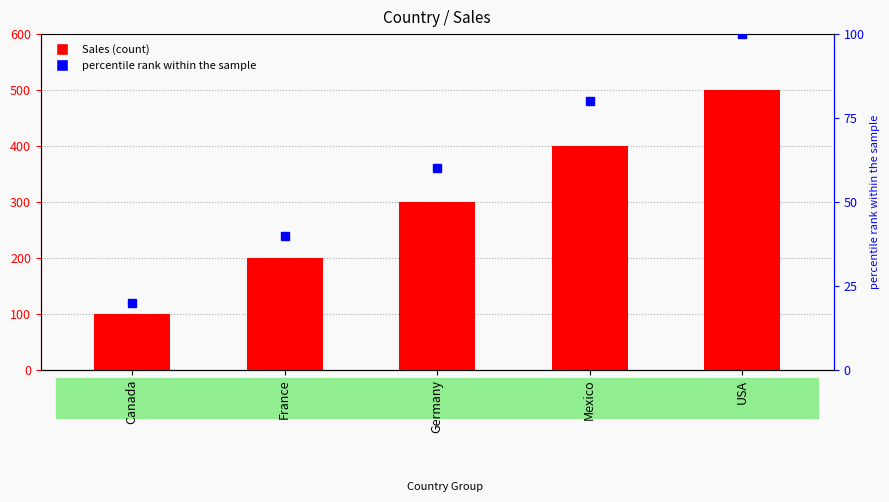

Between France and Germany, which is larger?

Germany